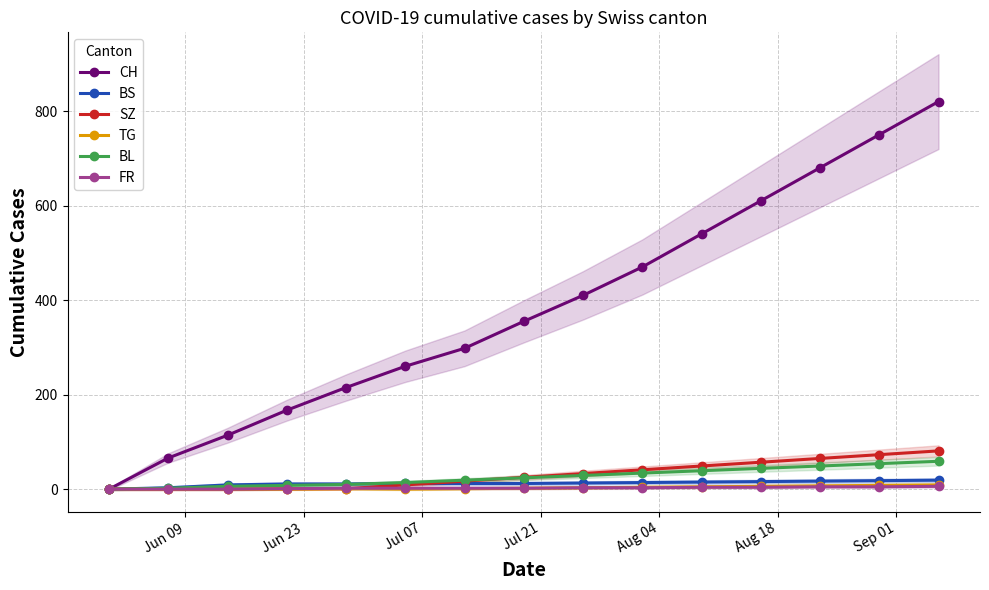

What is the highest value of the CH series?

820